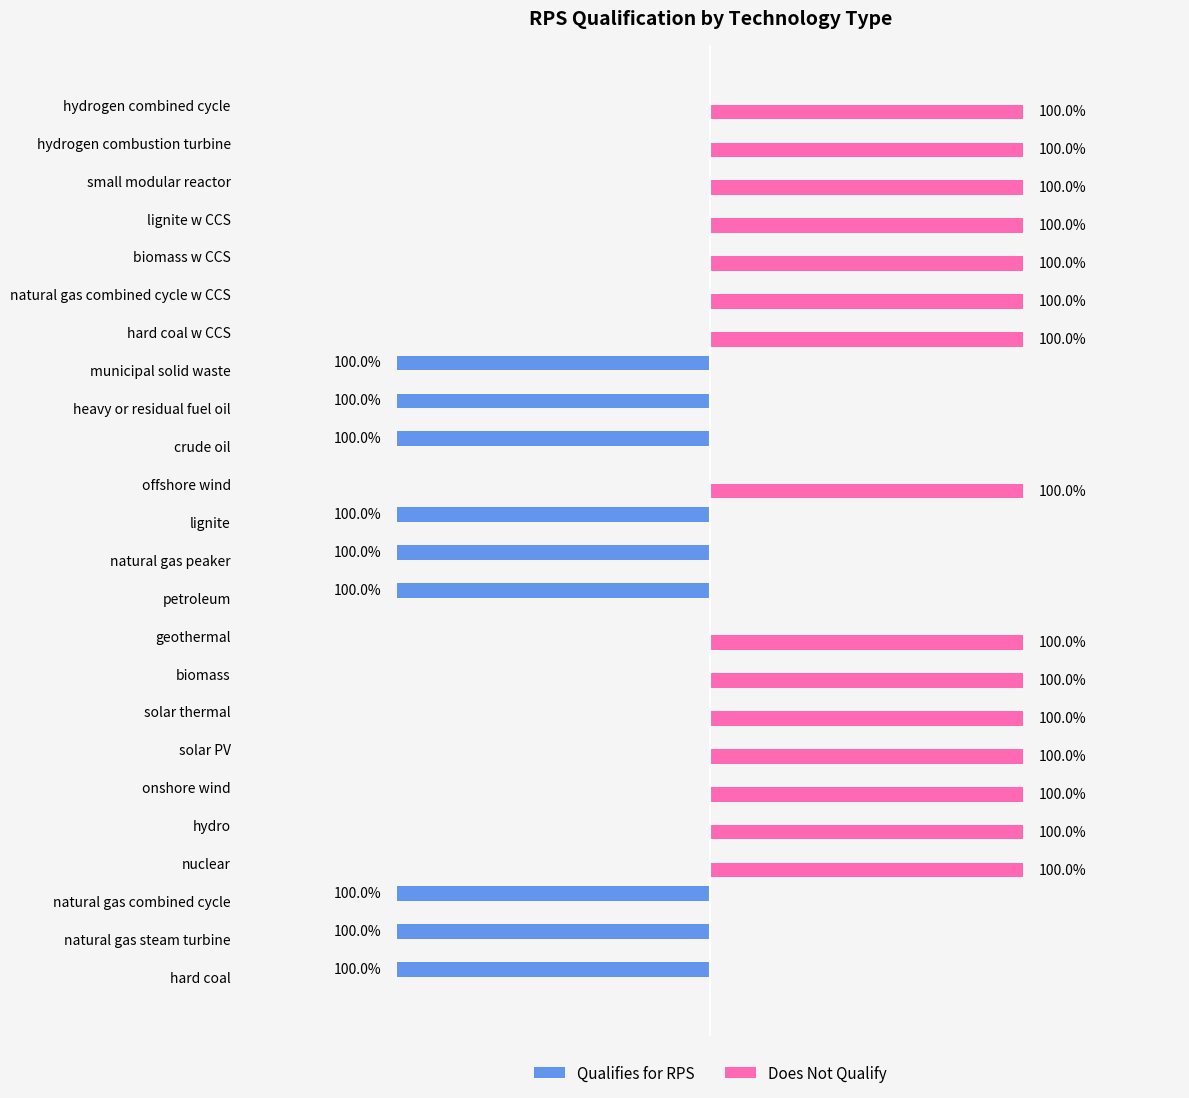

What are all the series names shown in the legend?

Qualifies for RPS, Does Not Qualify